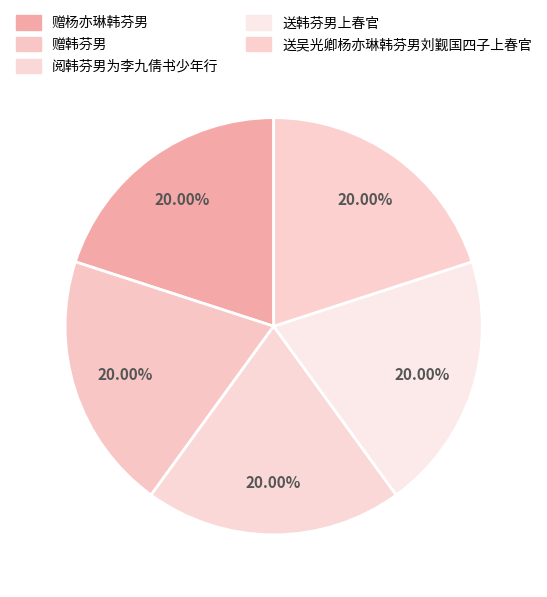

To the nearest percent, what is the average slice percentage?

20%